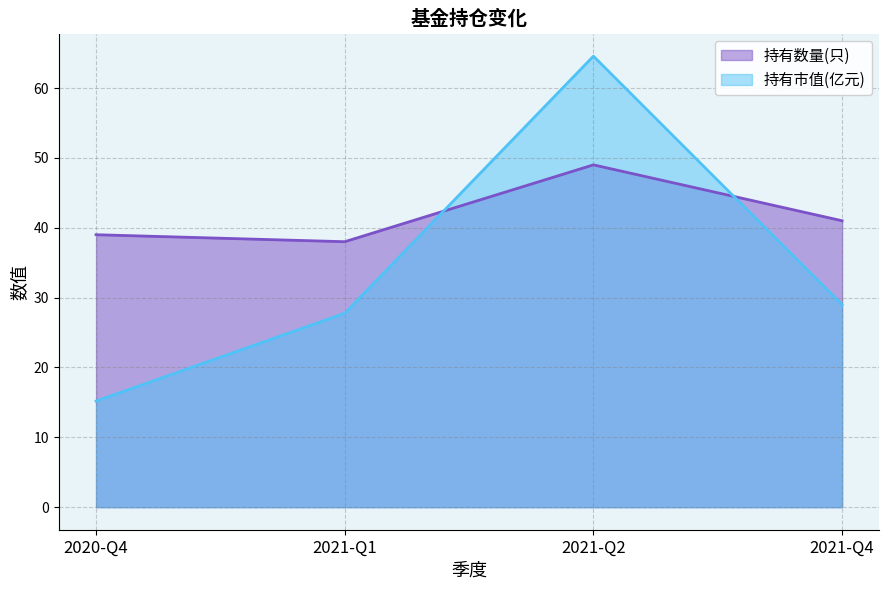

What is the total value across all series at 2020-Q4?

54.2